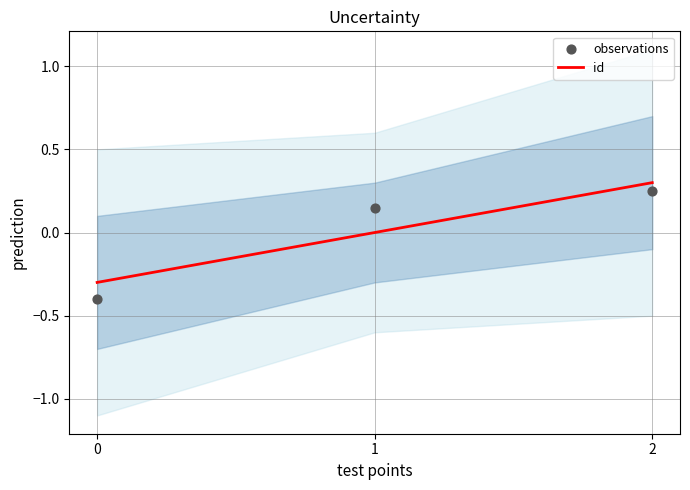

At how many categories does at least one series exceed 0?

2